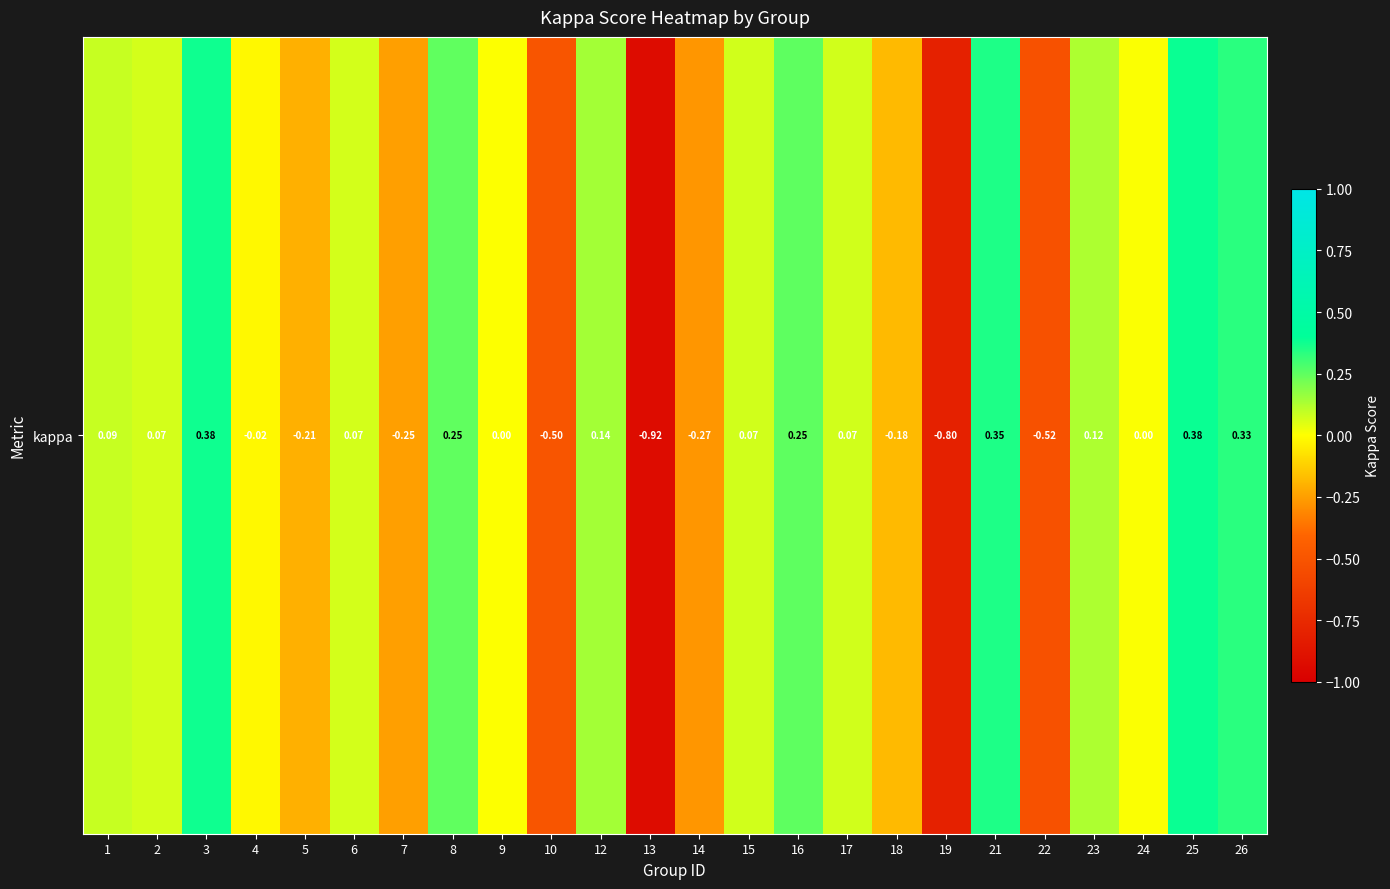

How many data points does each series have?

24